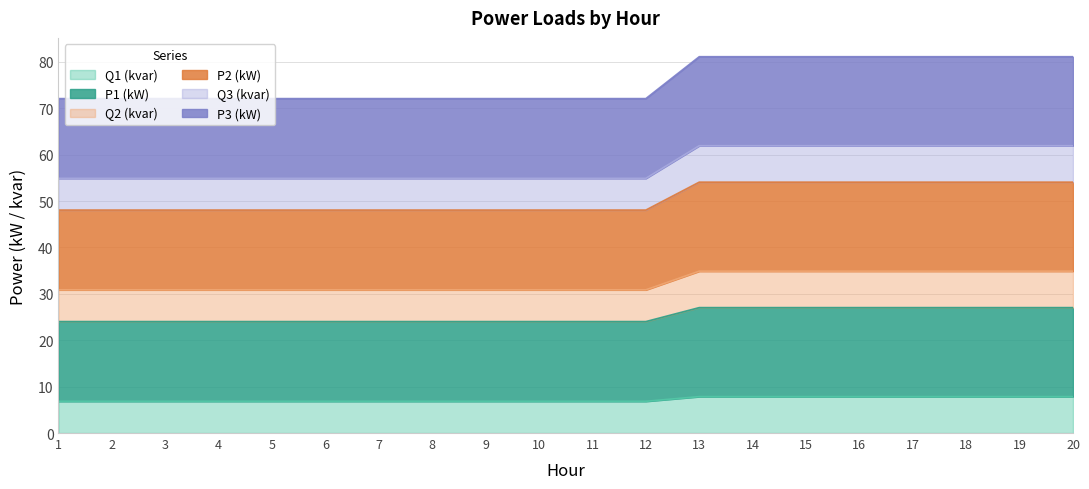

True or false: Q1 (kvar) and P3 (kW) cross at least once.

False